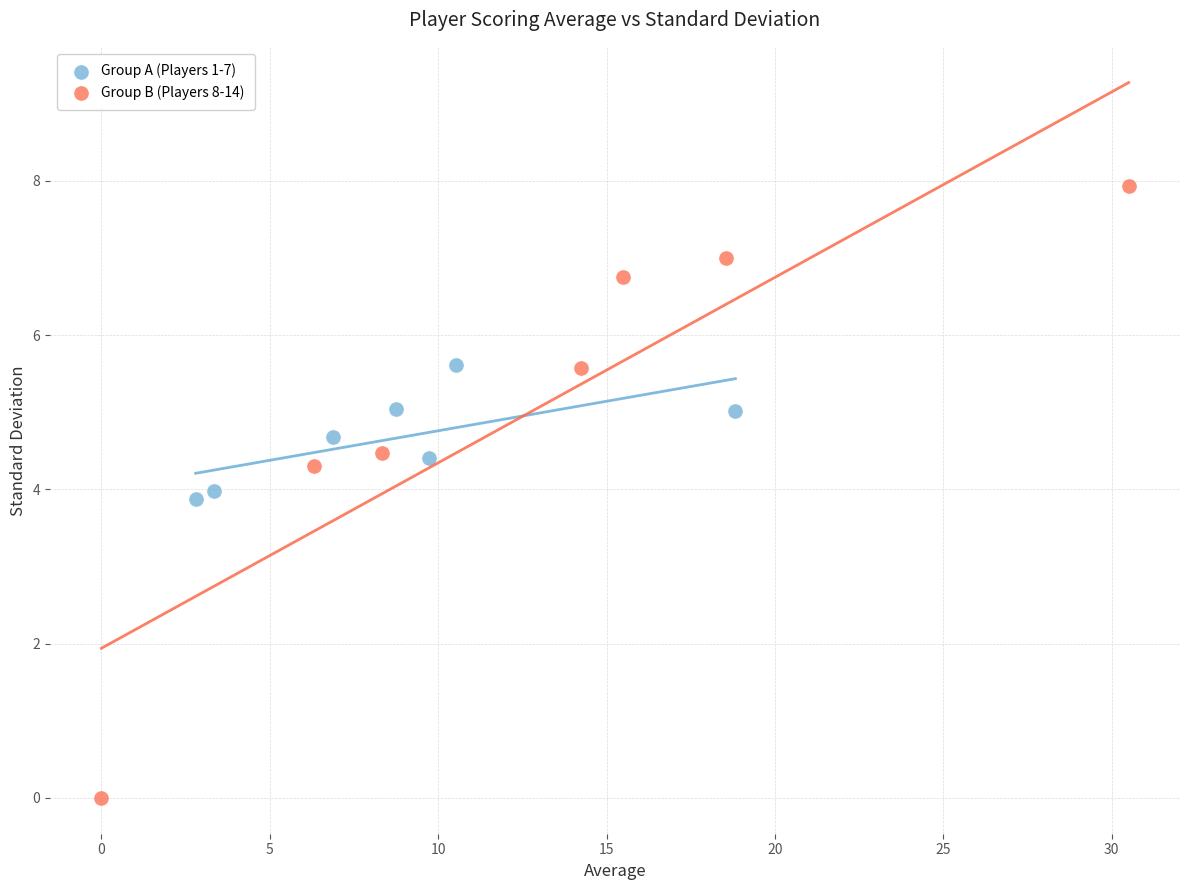

What are all the series names shown in the legend?

Group A (Players 1-7), Group B (Players 8-14)